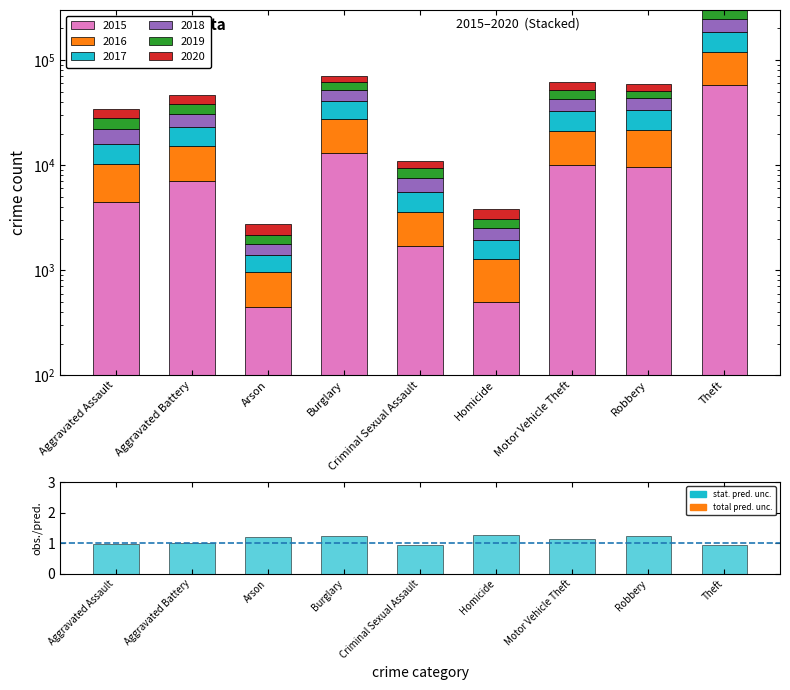

What position from the left is Burglary?

4